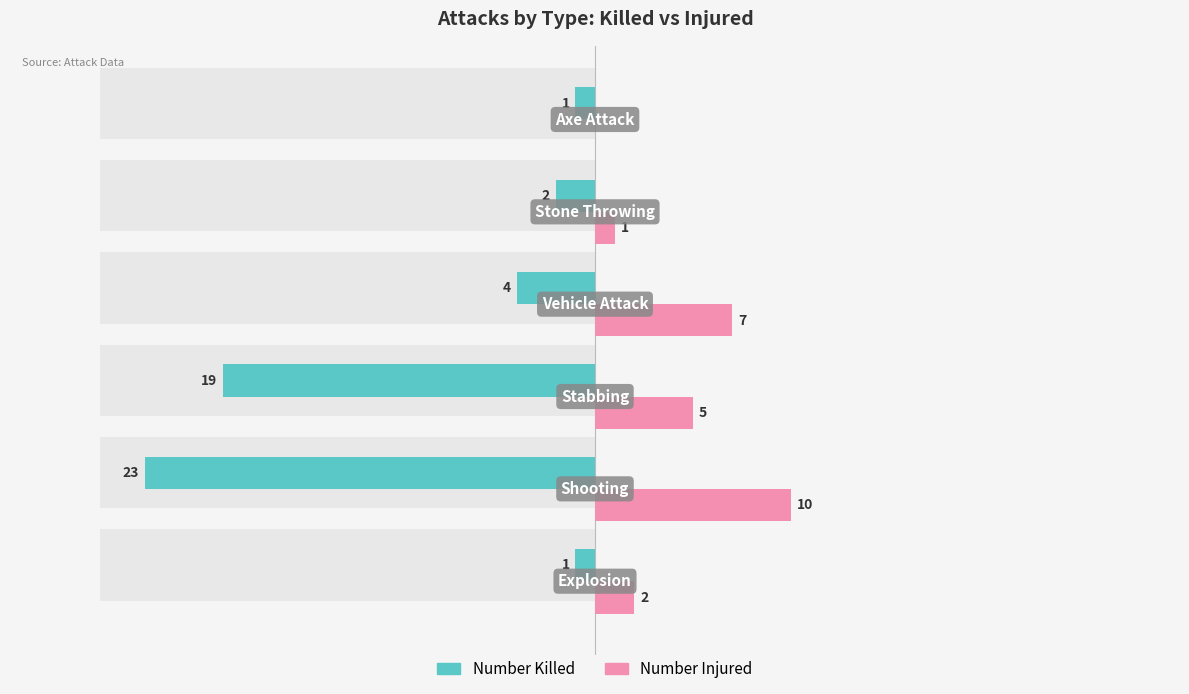

How many values in the Number Injured series are below 5?

3